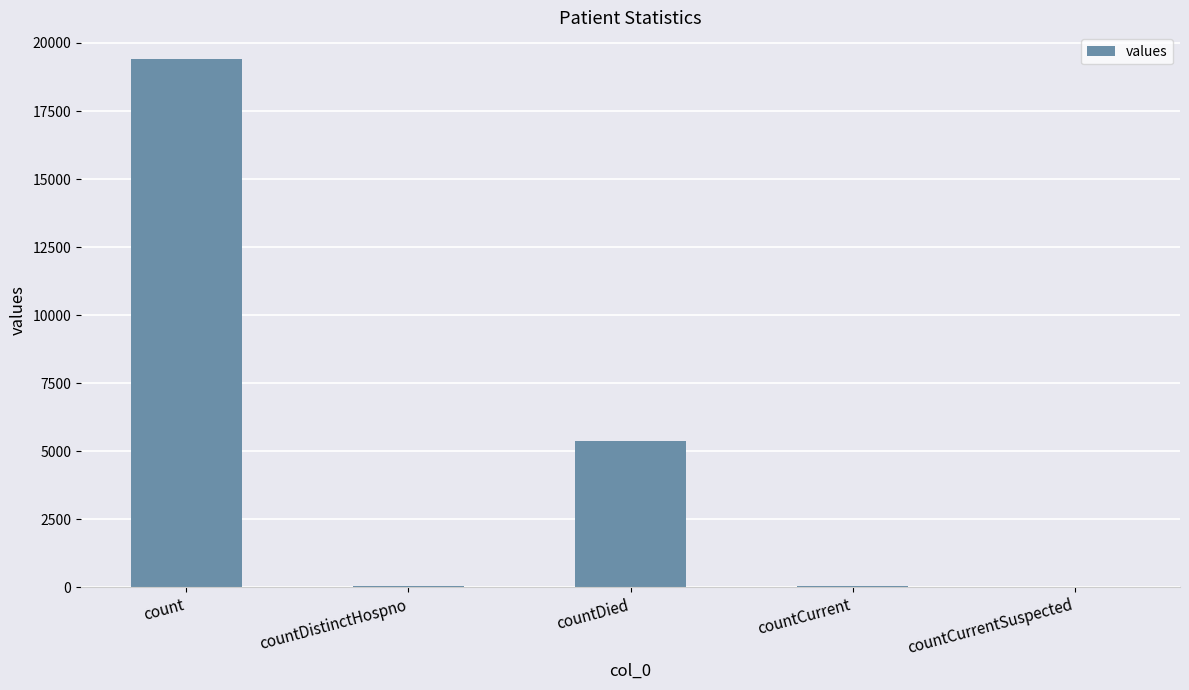

What is the sum of the values at countCurrentSuspected and count?

19420